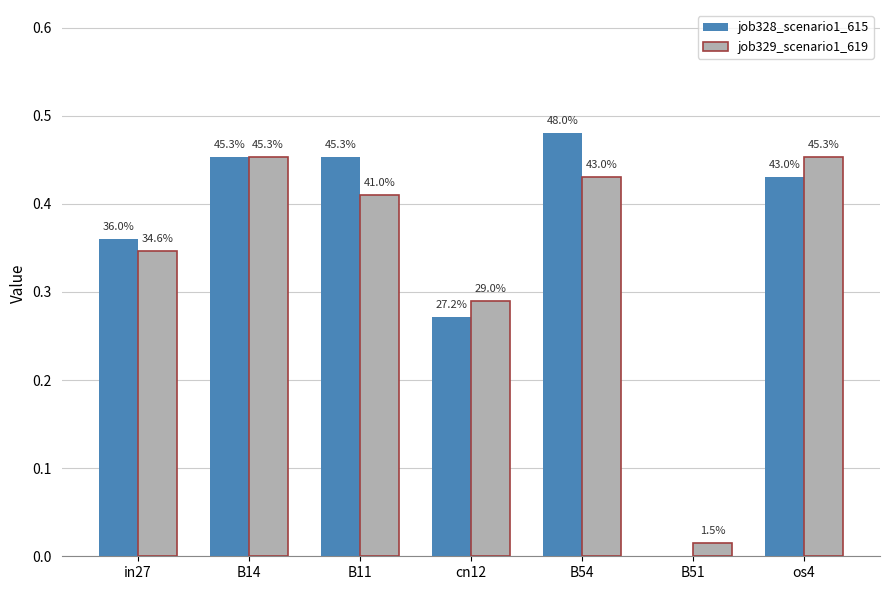

What is the difference between the job329_scenario1_619 values at B14 and in27?

0.1